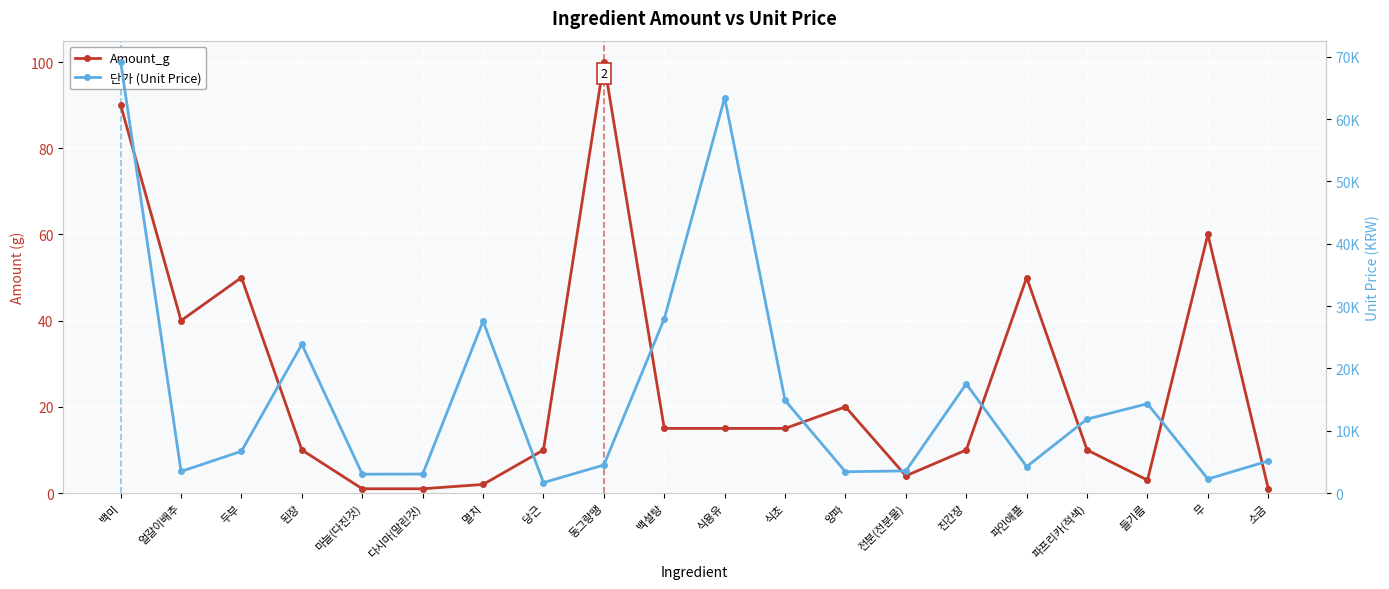

List the series in order of their peak value, lowest first.

Amount_g, 단가 (Unit Price)